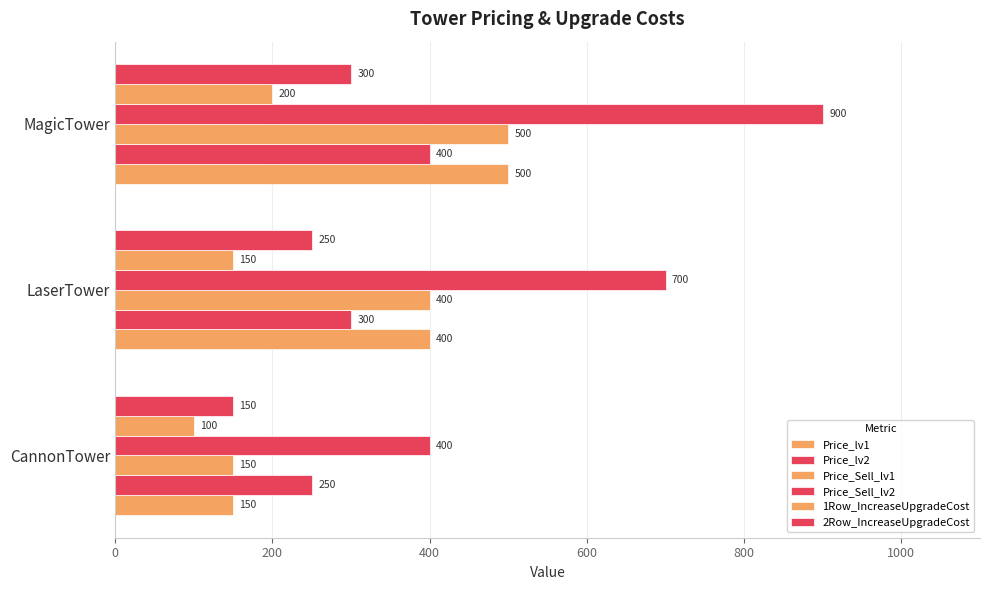

How many values in the Price_lv2 series are below 300?

1